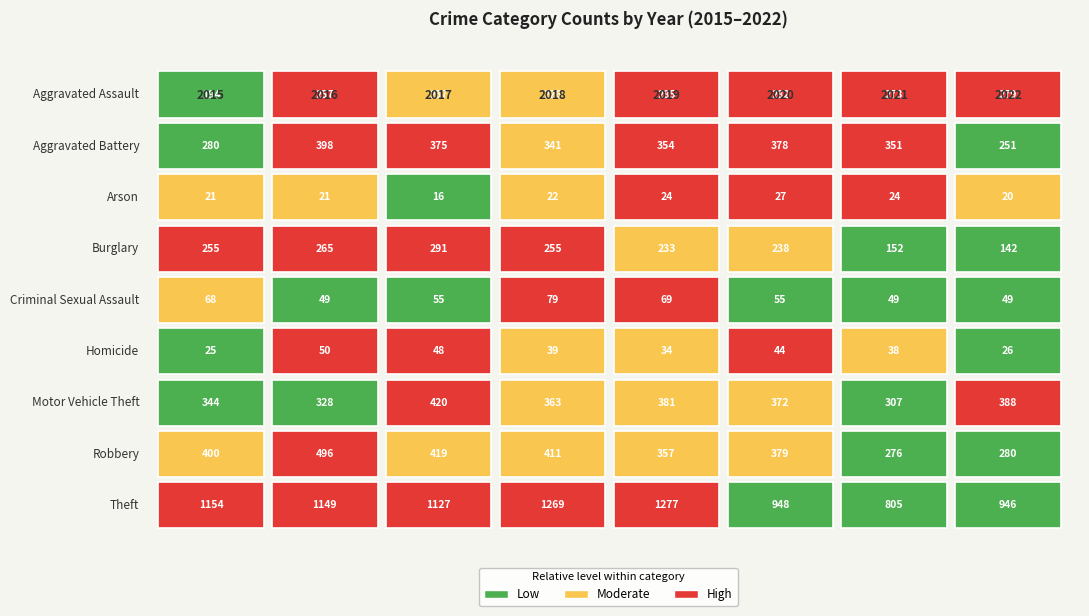

At which category is the sum across all series the highest?

2019